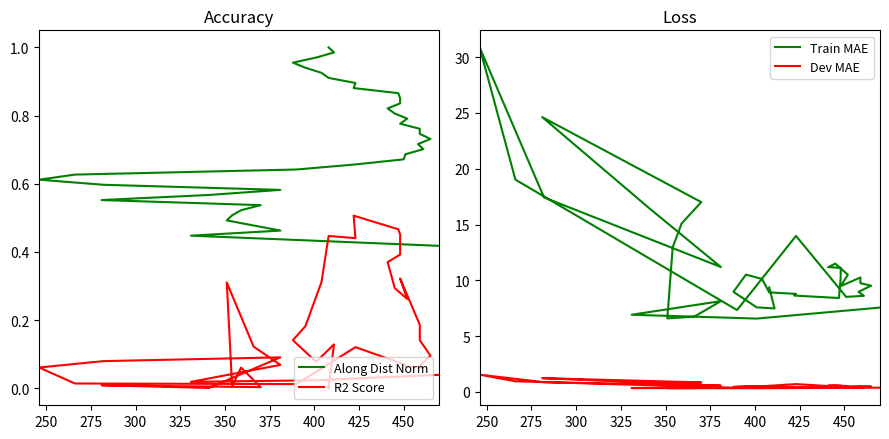

At how many categories does at least one series exceed 27?

1